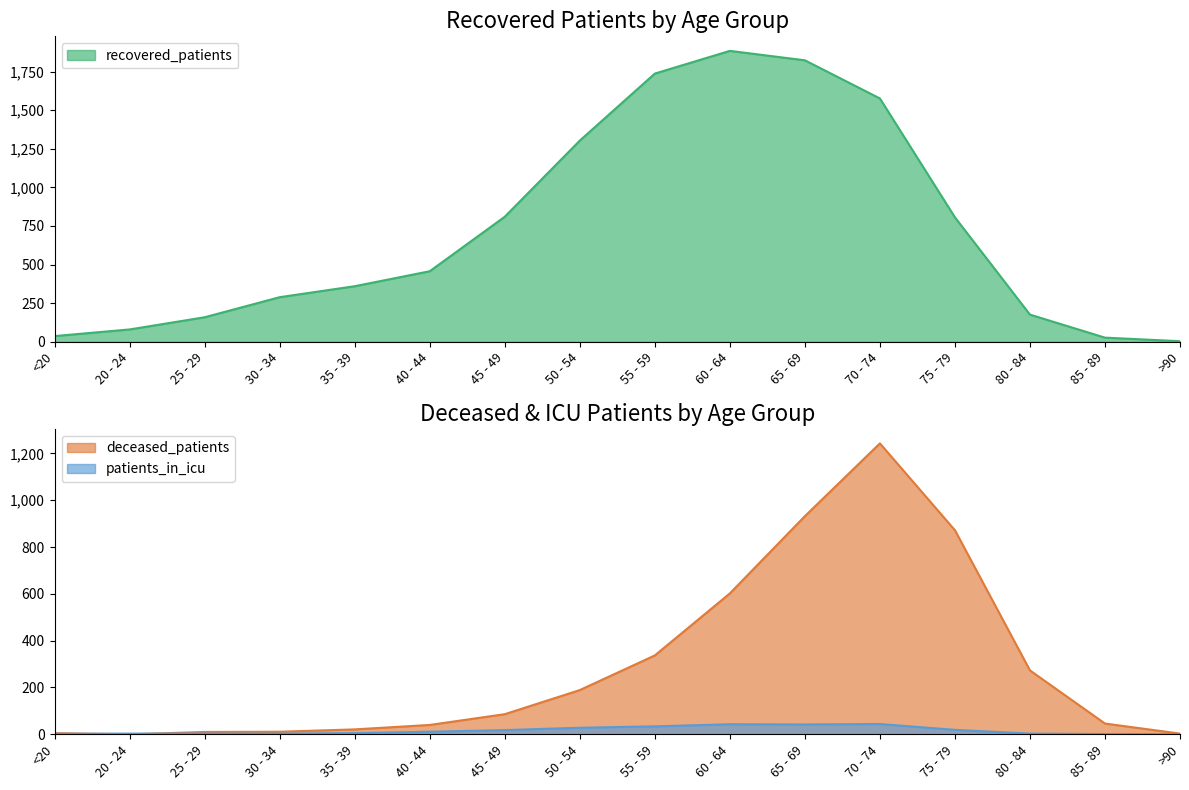

Rank the series by their average value, from lowest to highest.

patients_in_icu, deceased_patients, recovered_patients